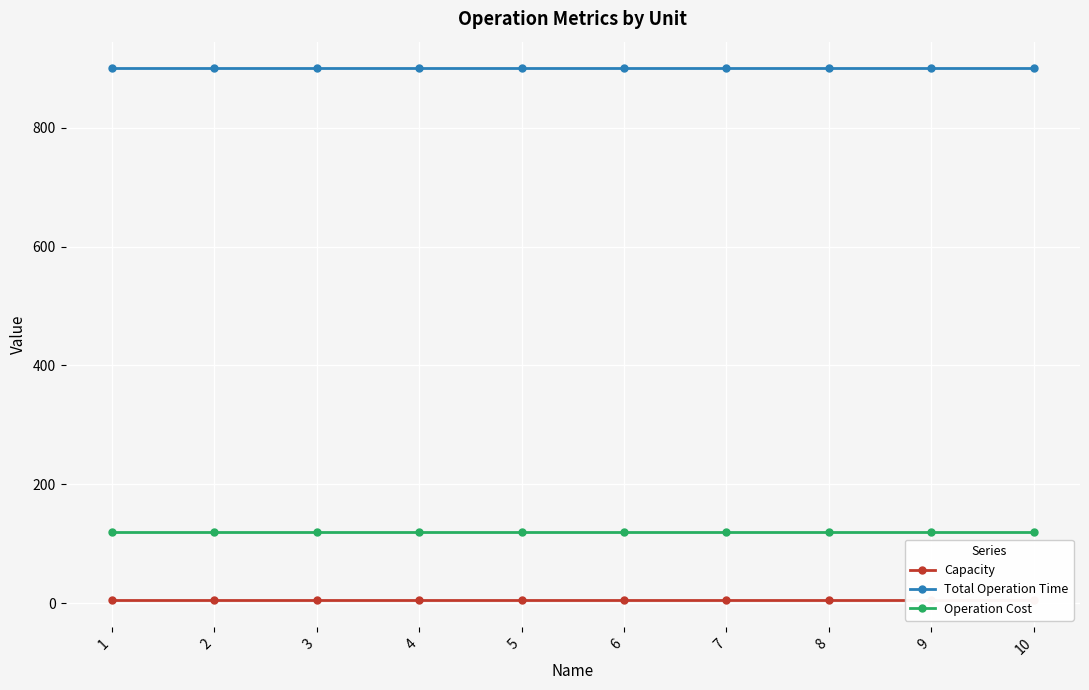

True or false: Capacity has a value of 2 at 1.

False